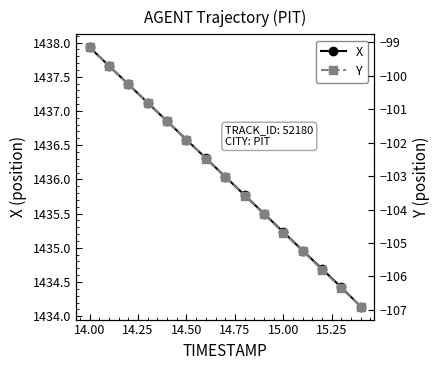

What is the sum of all X values?

21540.6